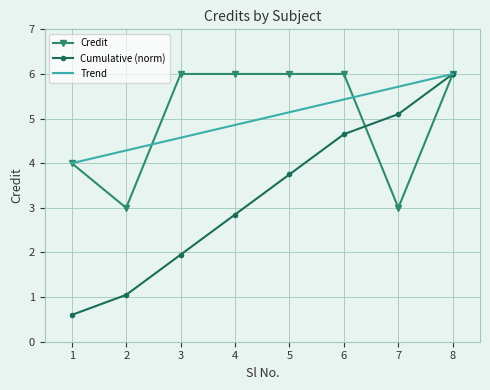

What is the value of the 5th point from the left?

6